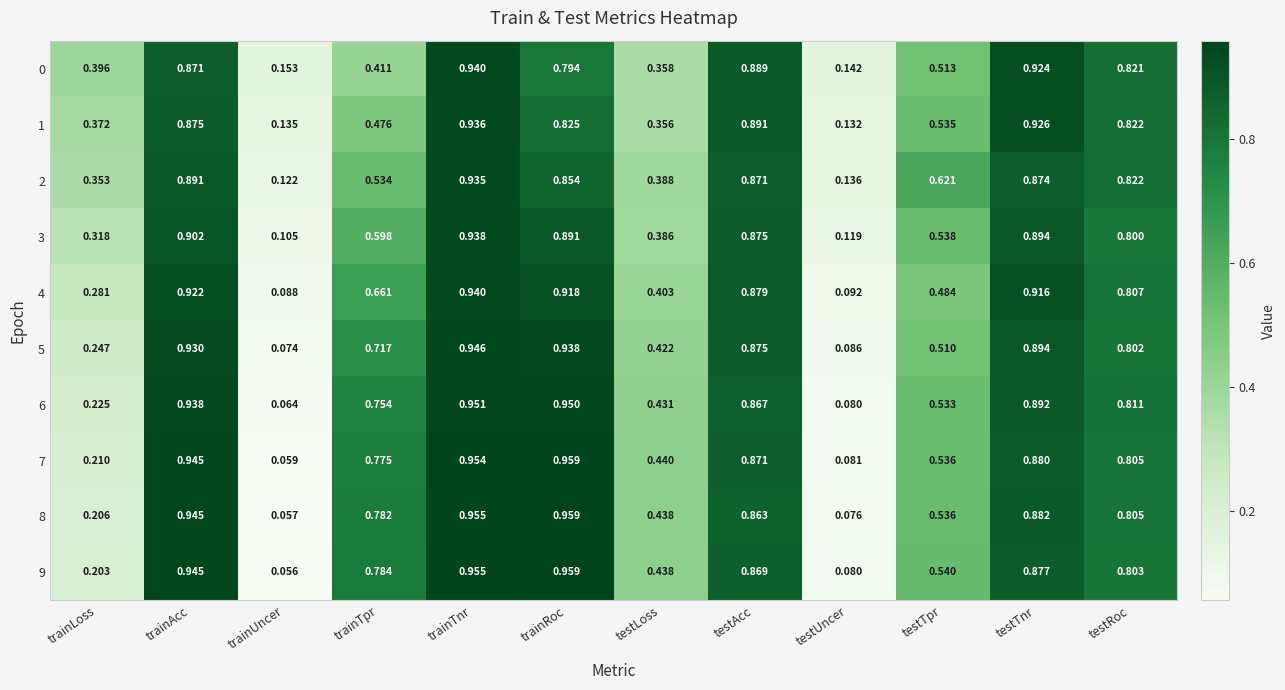

Is the value of 0 at trainUncer greater than the value of 2 at testTpr?

No